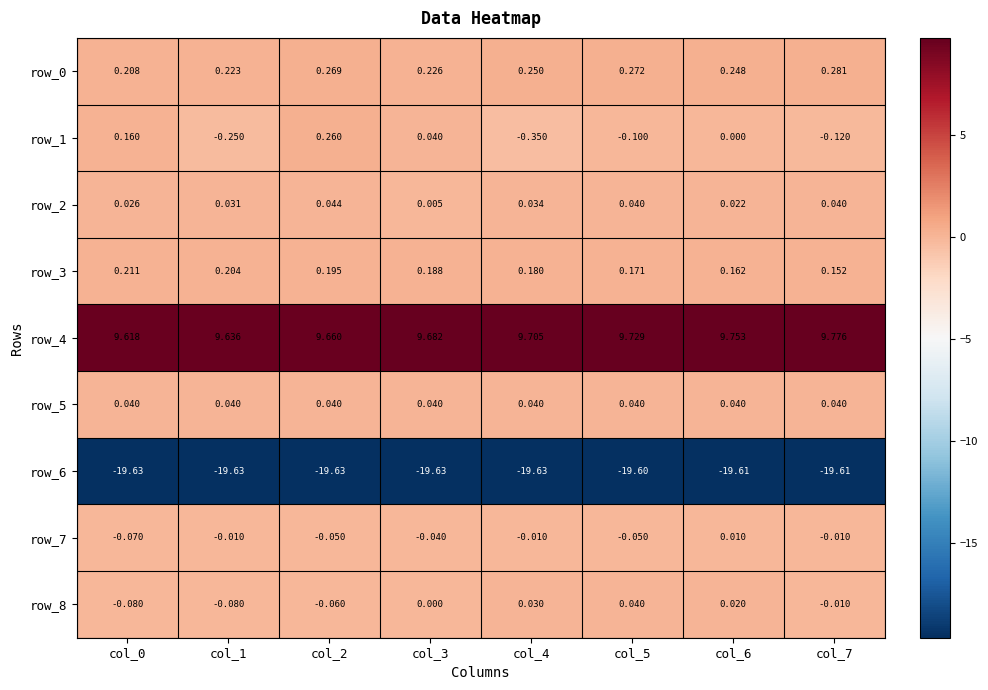

How many negative values does the row_8 series have?

4